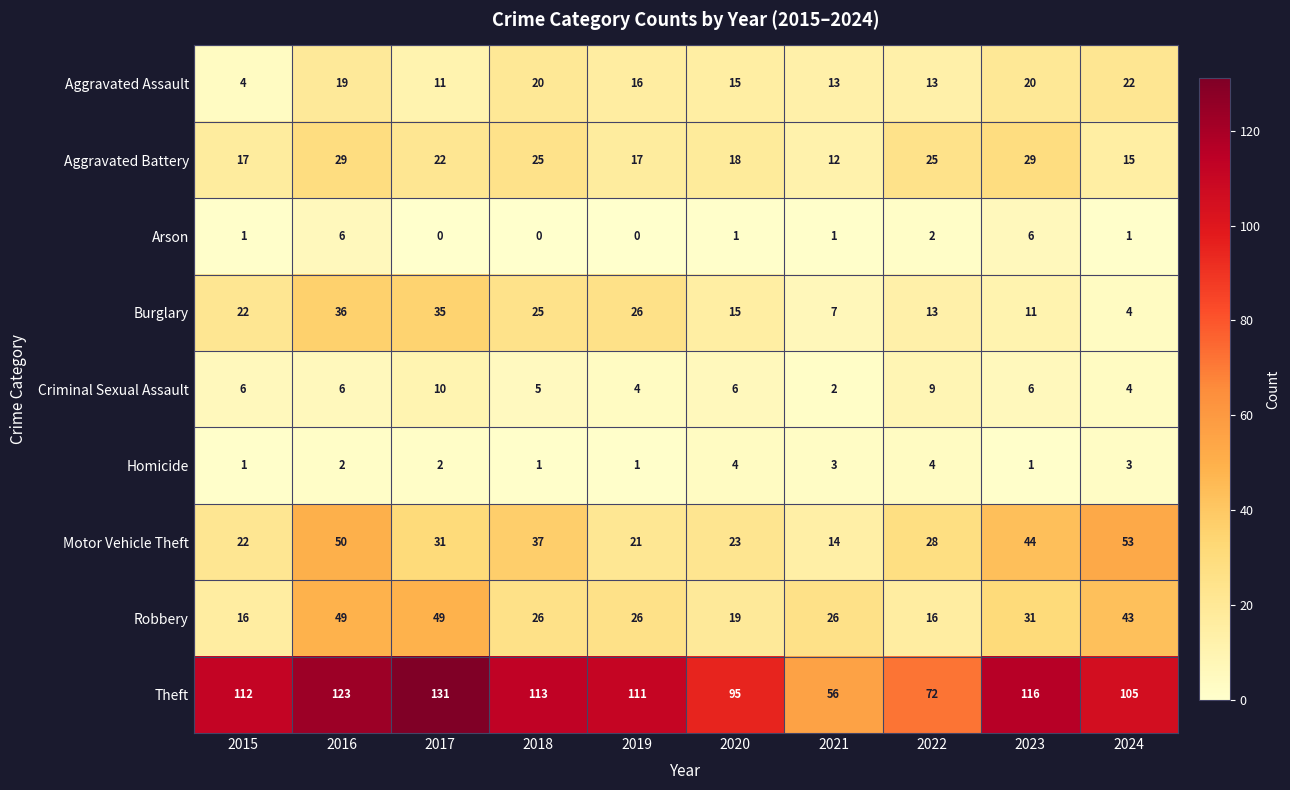

Which series has the widest spread of values?

Theft